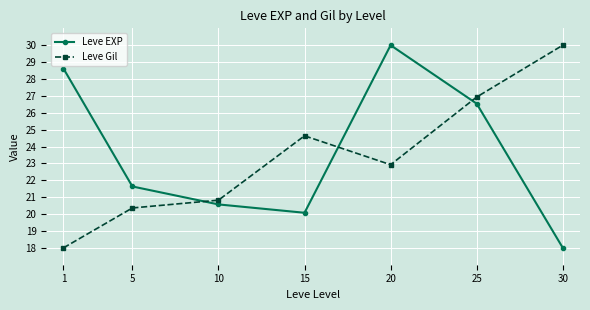

True or false: Leve Gil has a value of 43.5 at 15.

False